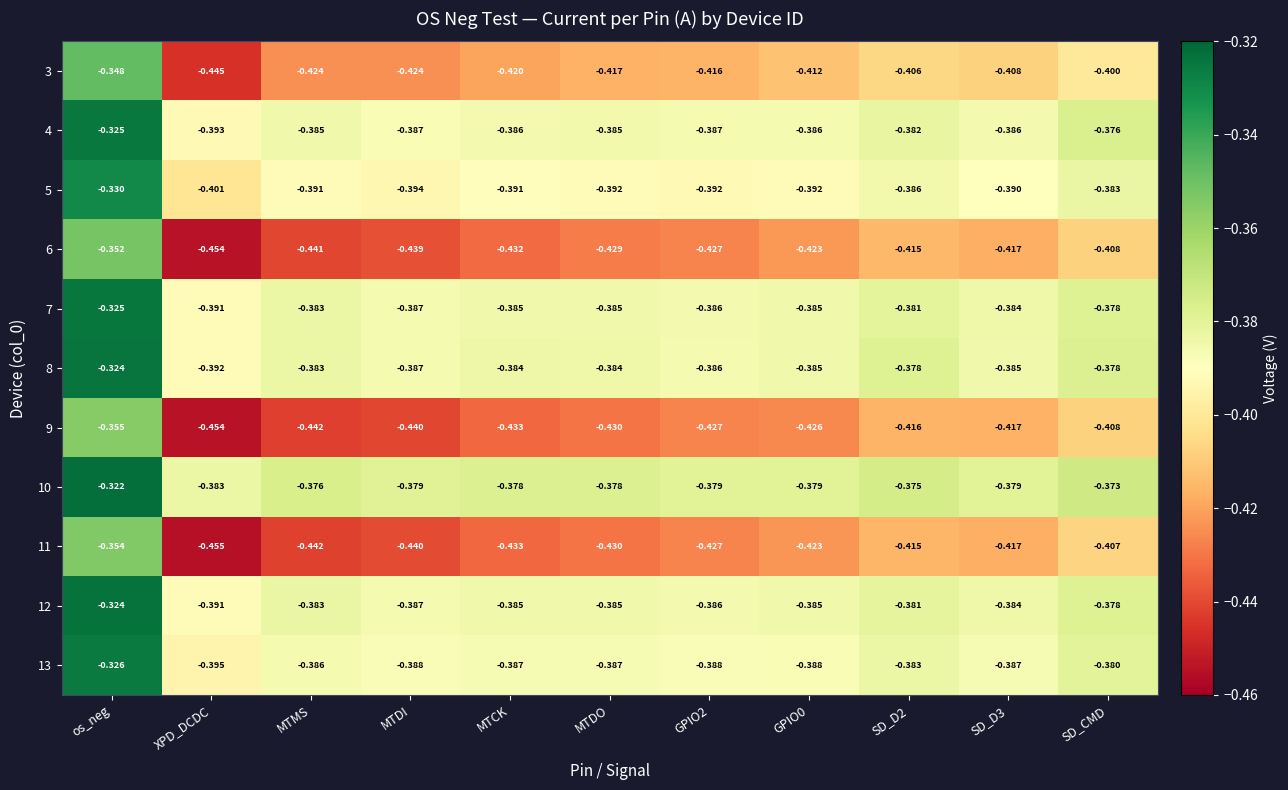

Count the number of data series in this chart.

11